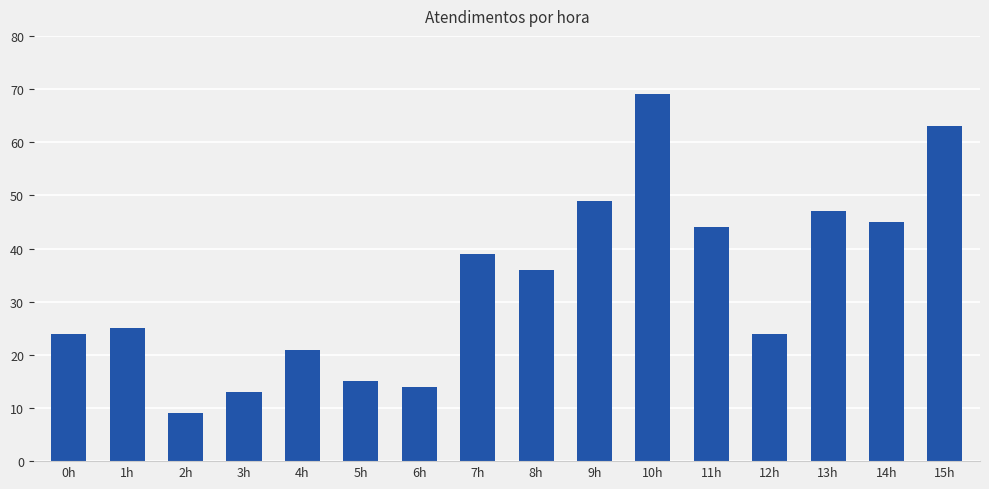

How many series are shown in this chart?

1